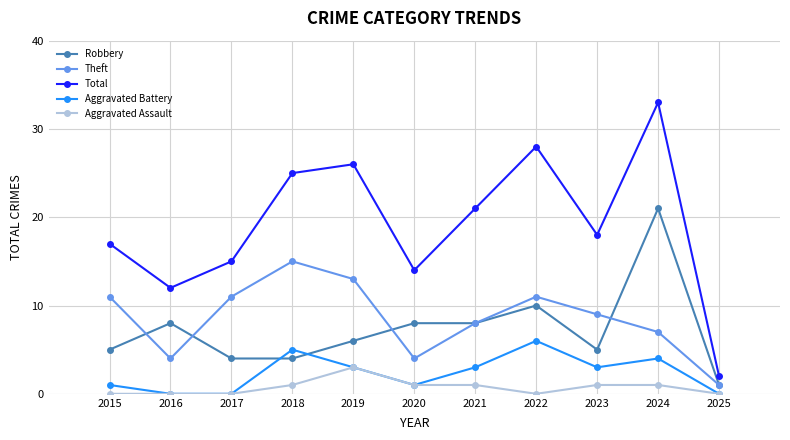

What is the total value across all series at 2019?

51